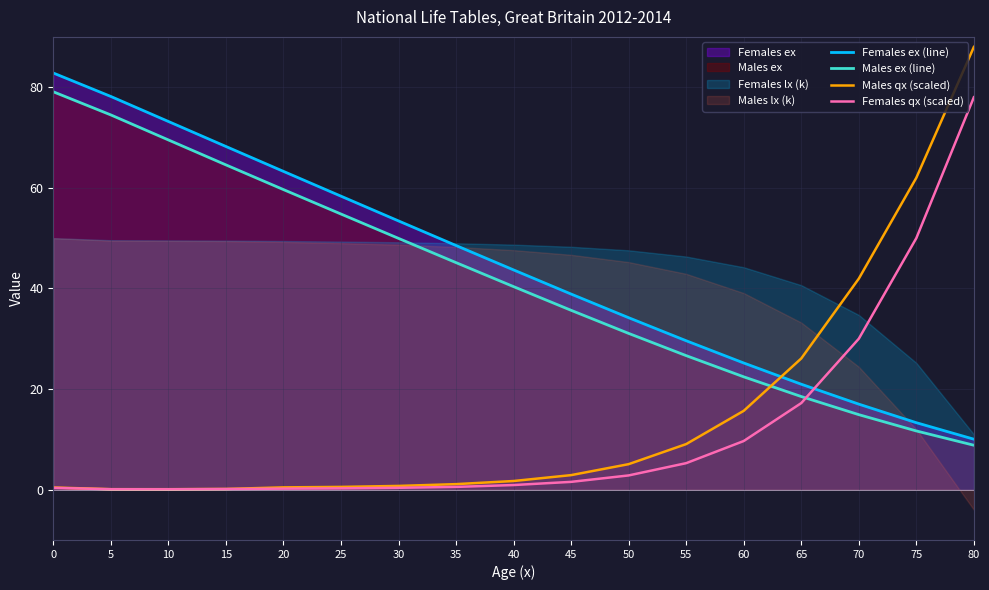

What is the value of the Males qx (scaled) point at the 1st from the left?

0.4